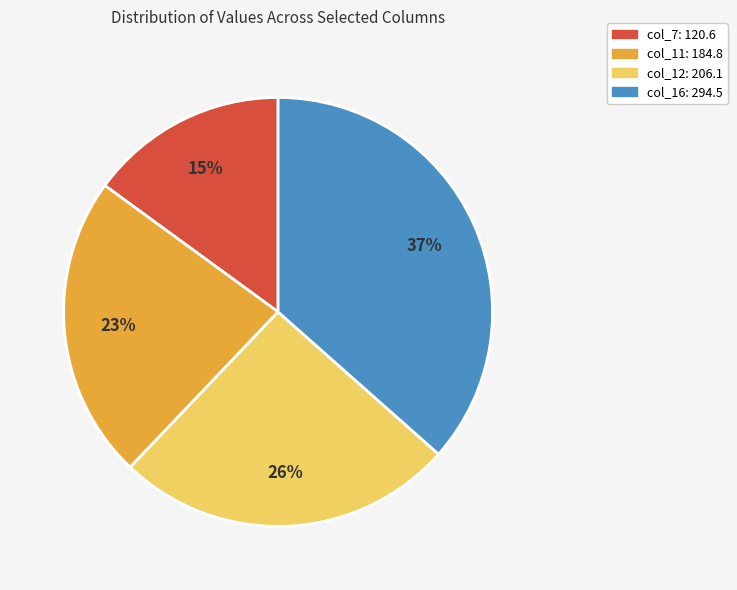

To the nearest percent, what is the average slice percentage?

25%